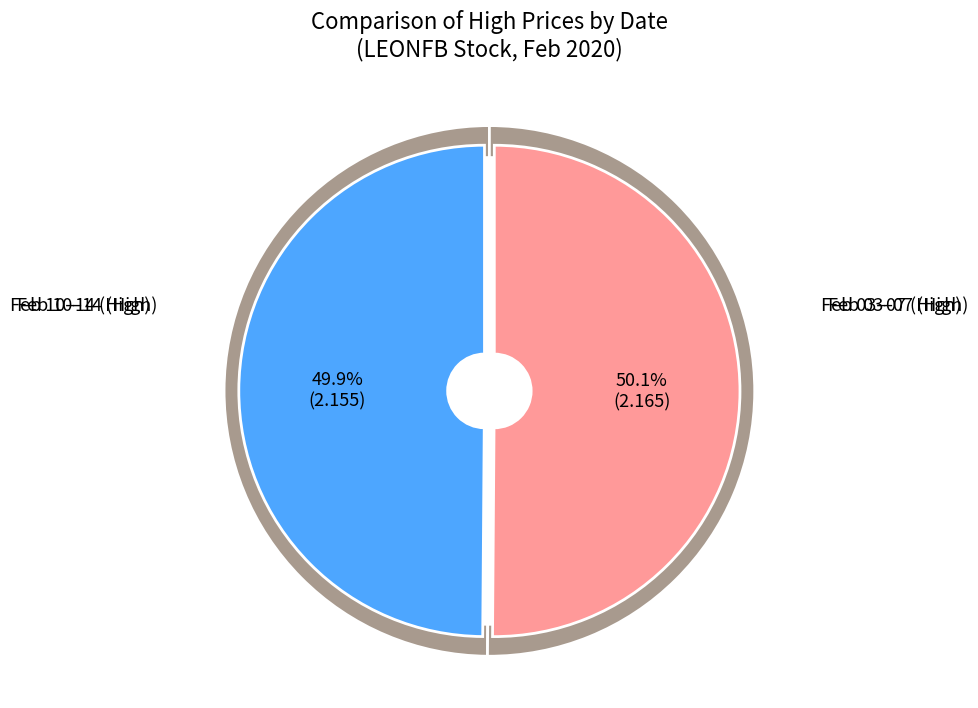

The 2020-02-03 slice represents 1% of the pie. True or false?

False